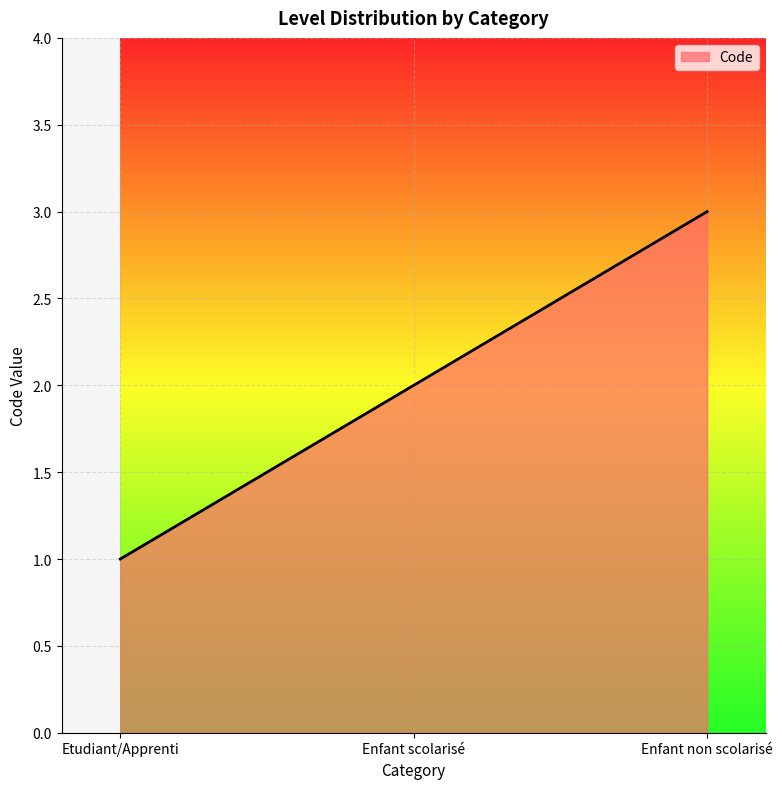

Does the chart display data point markers on the line(s)?

No